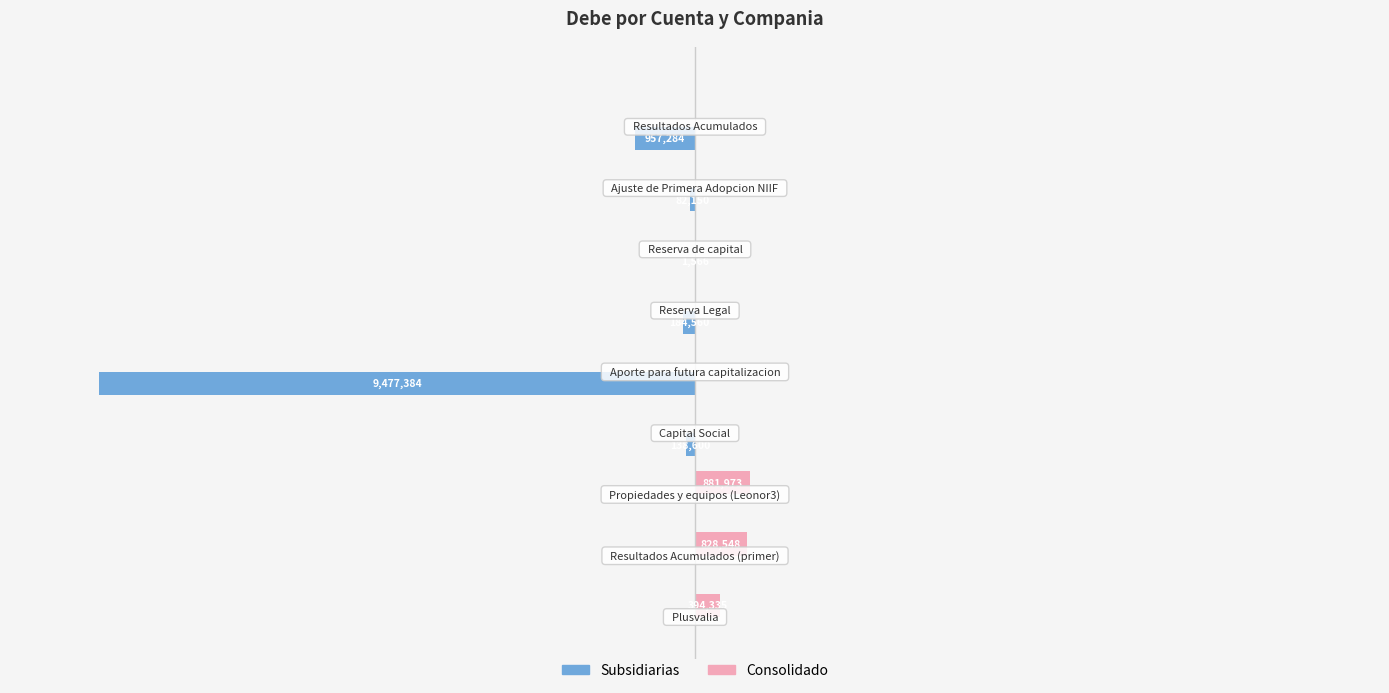

What are all the series names shown in the legend?

Subsidiarias, Consolidado